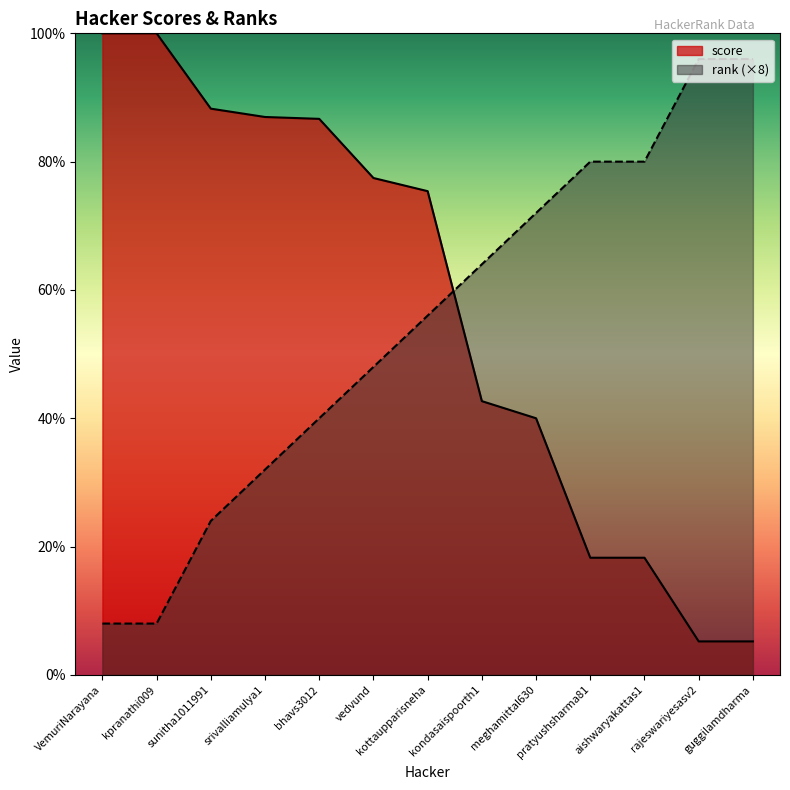

What is the total value across all series at pratyushsharma81?

98.3